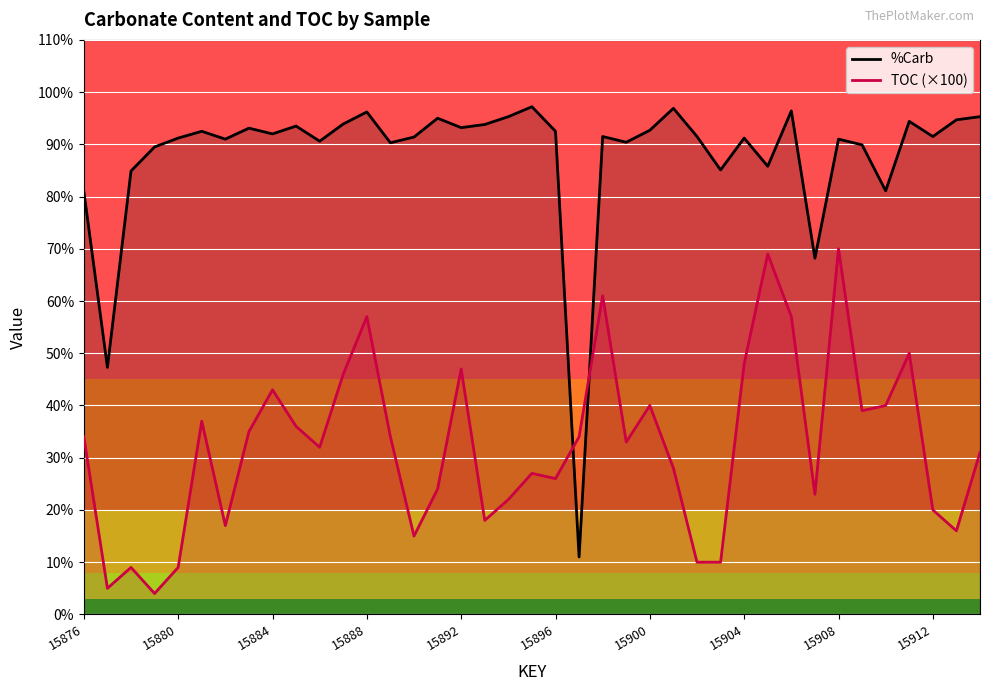

What is the maximum value for %Carb?

97.2